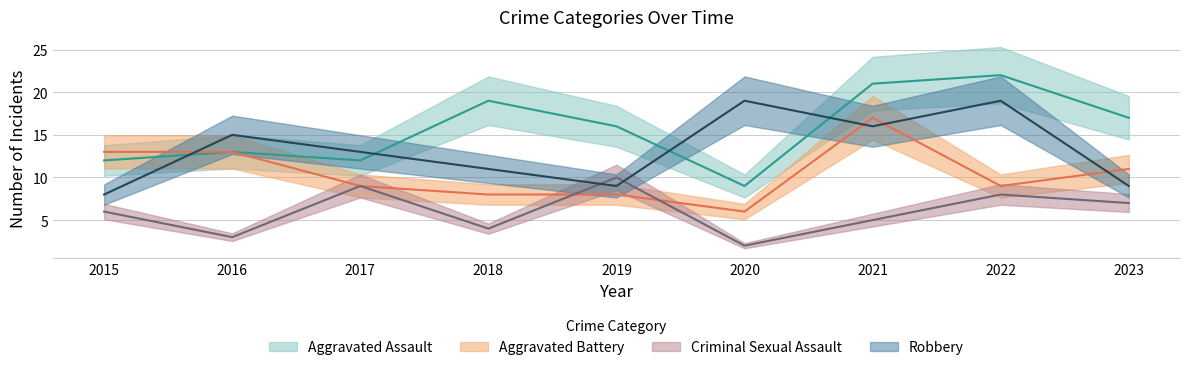

Between 2021 and 2018, which is larger?

2021